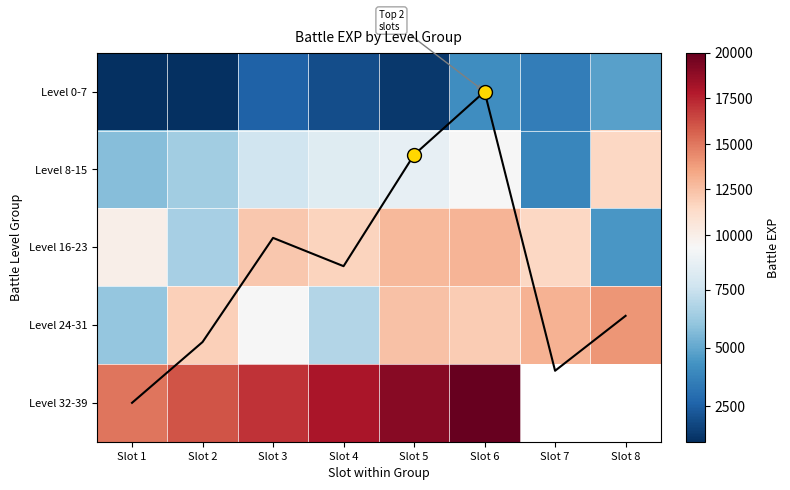

At Slot 4, list the series in order from largest to smallest.

Level 32-39, Level 16-23, Level 8-15, Level 24-31, Level 0-7, Mean EXP (normalised)